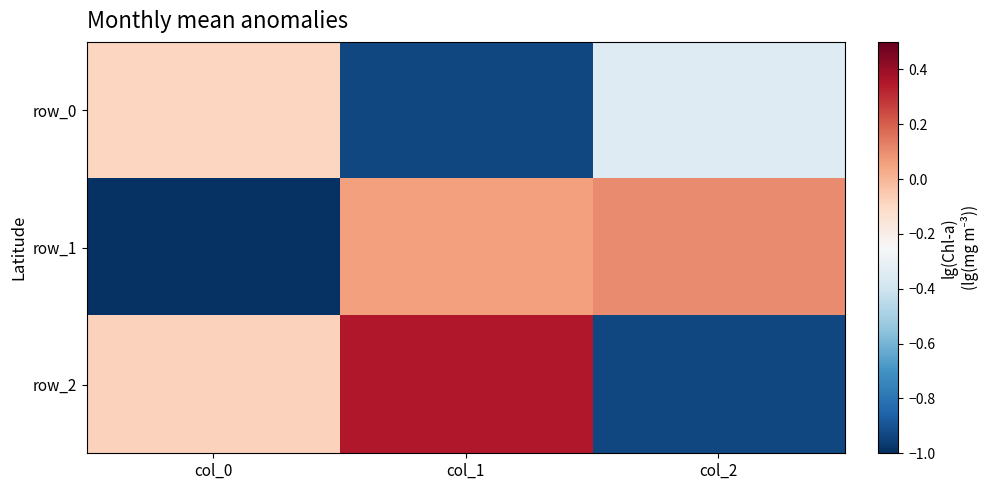

What is the difference between the highest and lowest values at col_2?

1.0